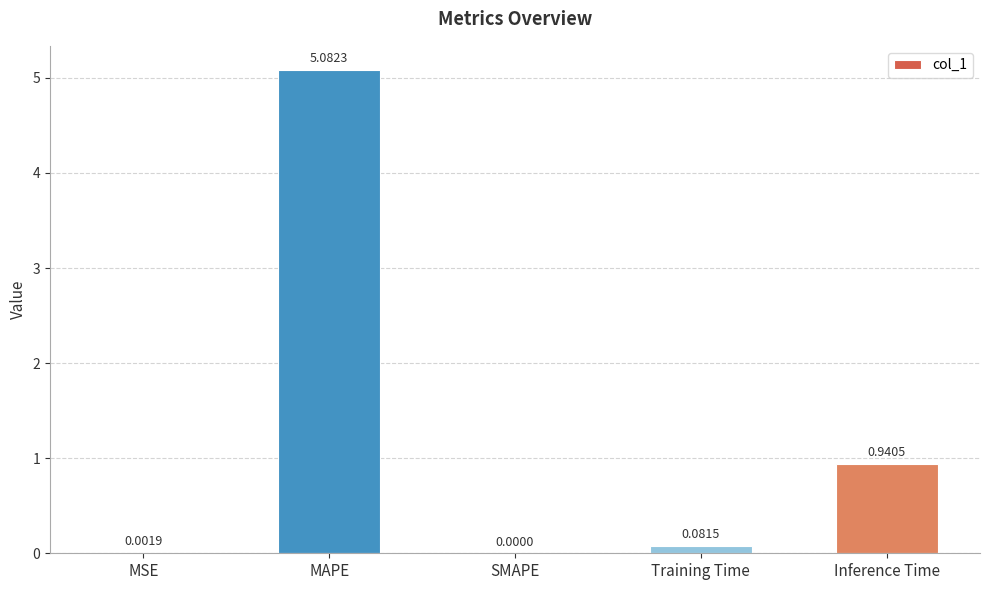

Which has a higher value, SMAPE or MSE?

MSE